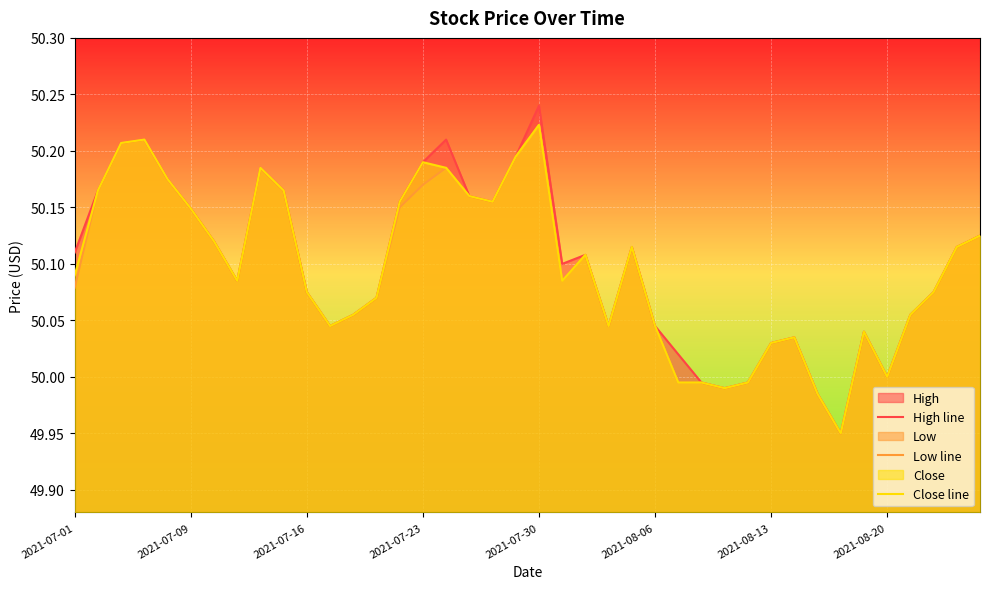

True or false: Close line has more than 1 points higher than both neighbors.

True